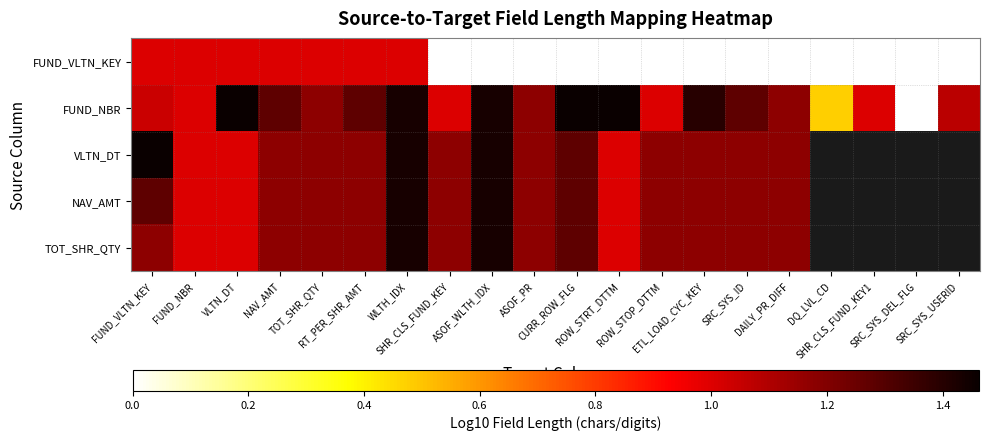

Rank the series by their average value, from highest to lowest.

FUND_NBR, VLTN_DT, NAV_AMT, TOT_SHR_QTY, FUND_VLTN_KEY